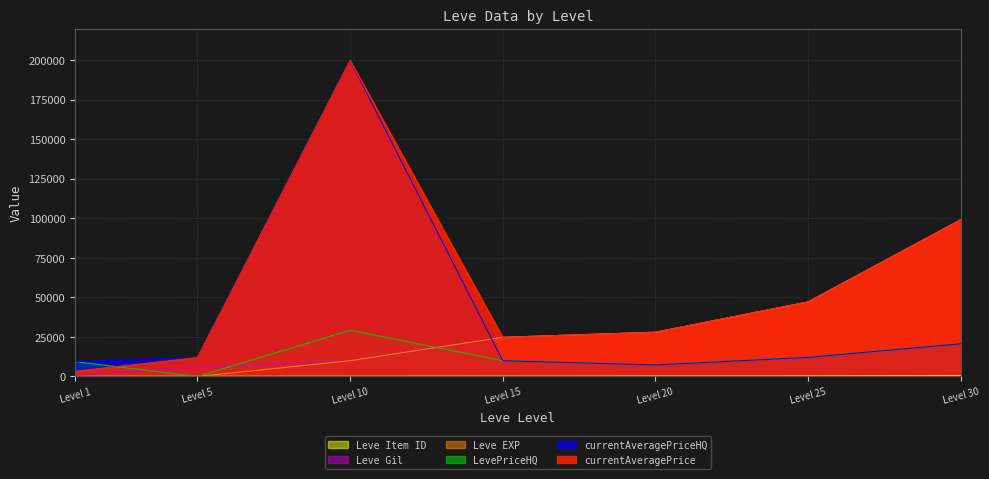

At how many categories does at least one series exceed 90142?

2